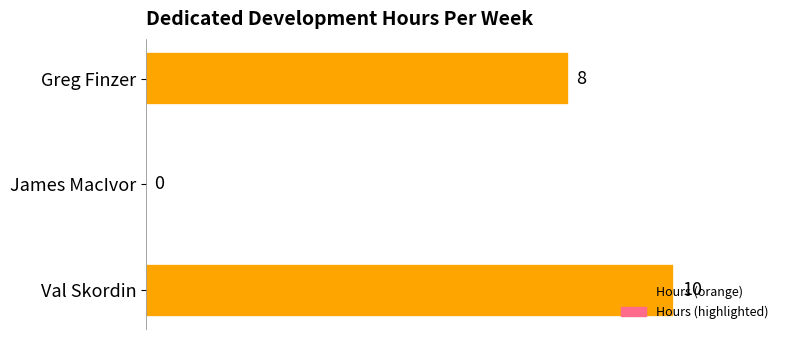

How many values are between 0 and 10?

3